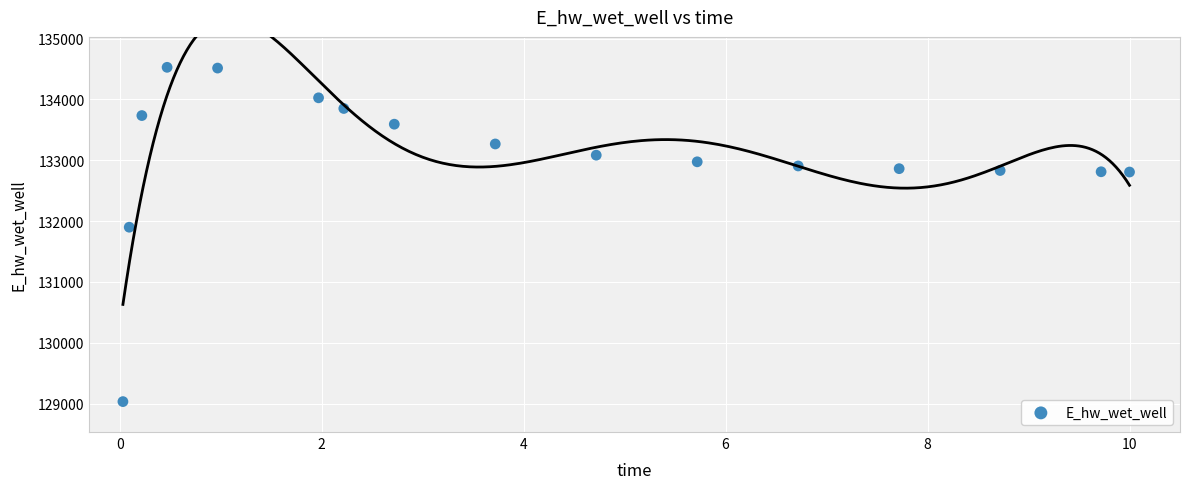

What Y value in the scatter plot is closest to 131779?

131898.8